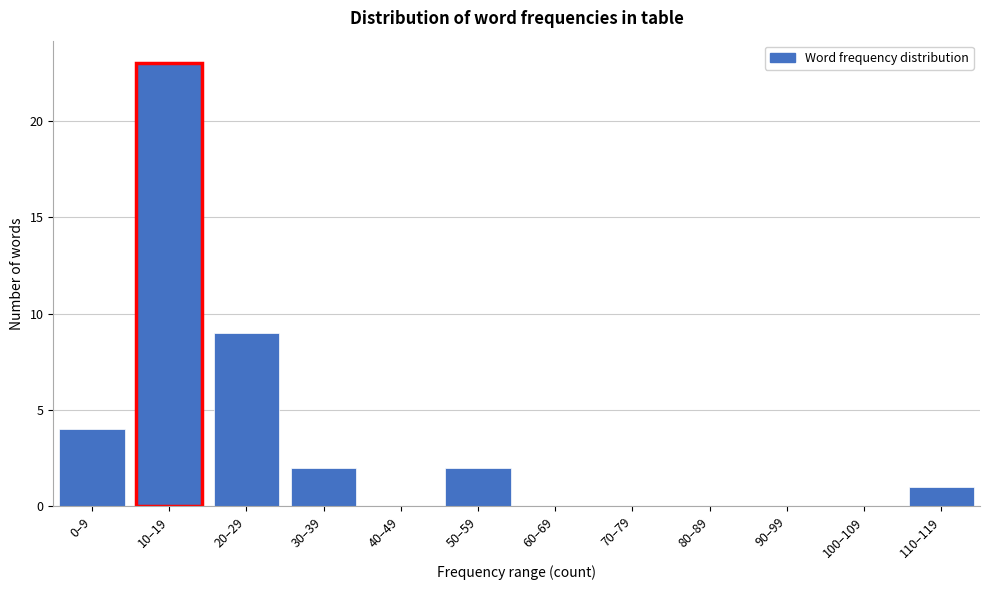

Reading right to left, transcribe all the data shown in this chart.

110–119=1	100–109=0	90–99=0	80–89=0	70–79=0	60–69=0	50–59=2	40–49=0	30–39=2	20–29=9	10–19=23	0–9=4